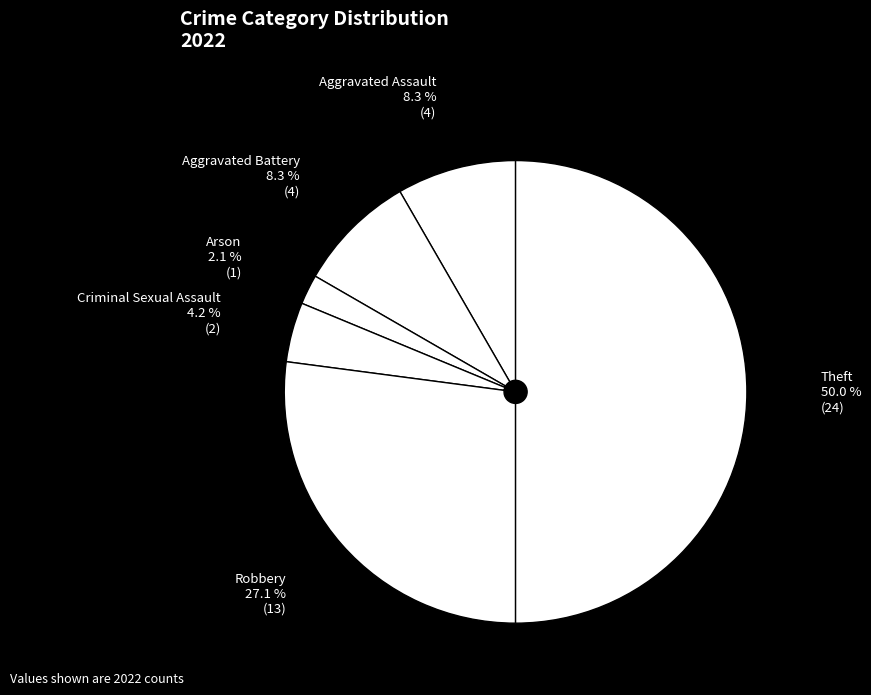

True or false: Criminal Sexual Assault accounts for 4% of the total.

True